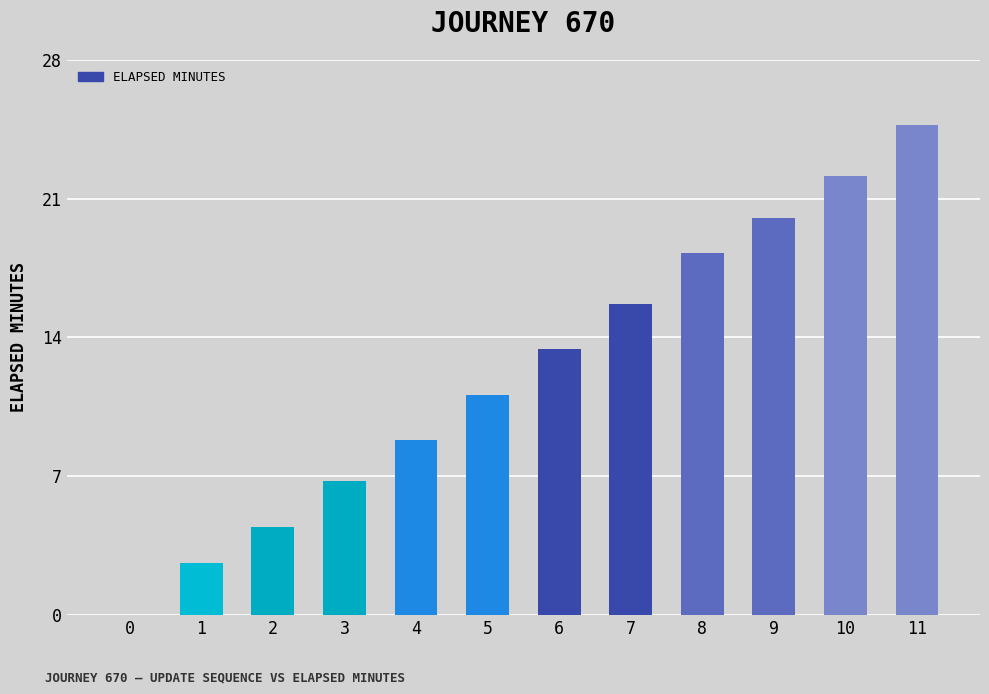

What is the change in value from 1 to 6?

+10.8